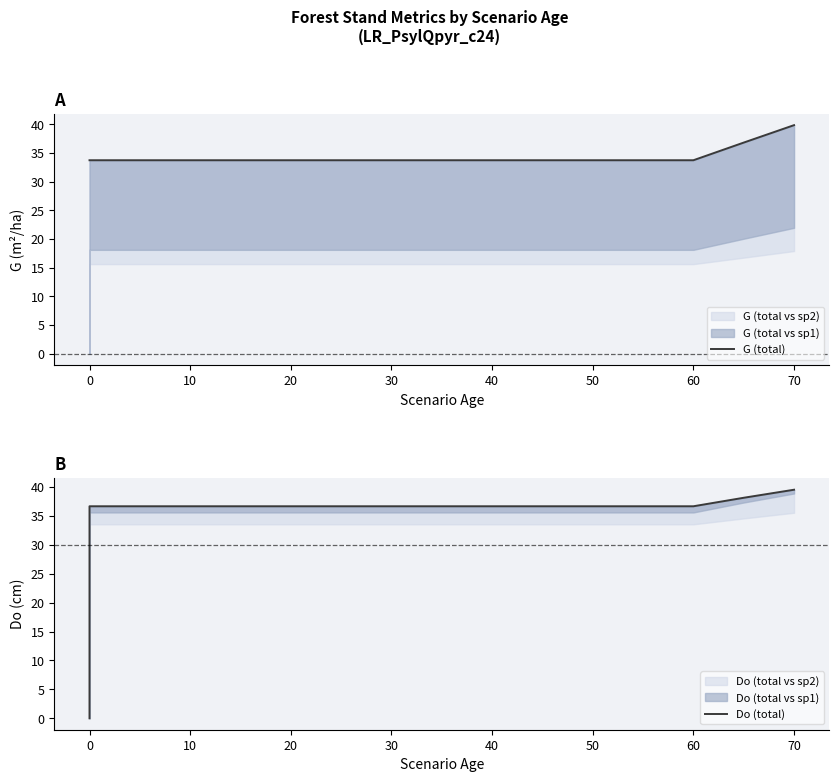

The value of G (total) at 50 is 44.1. True or false?

False